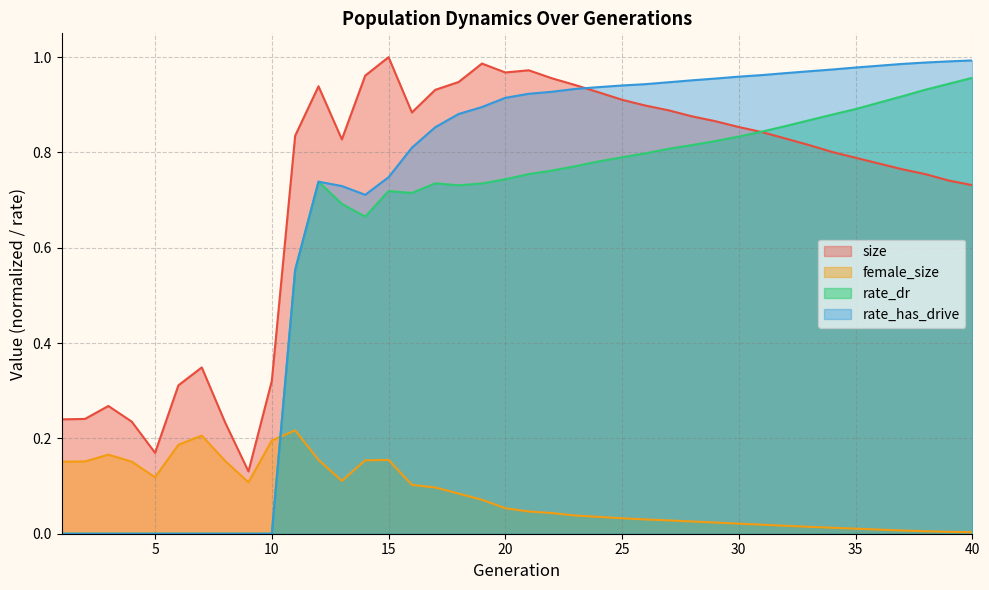

How many lines are shown in the chart?

4